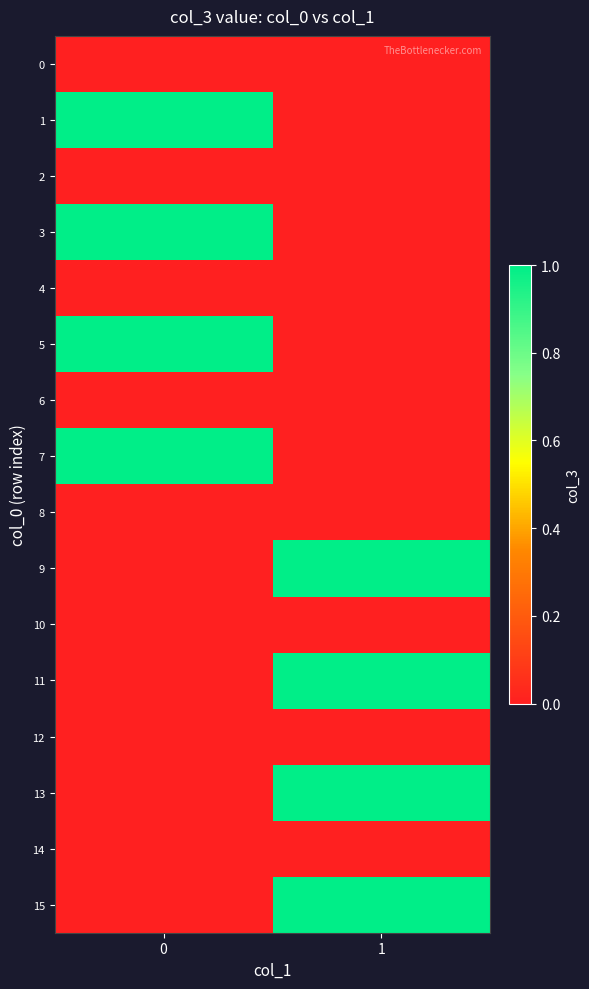

Reading left to right, transcribe all the data shown in this chart.

0: 0=0	1=0
1: 0=1	1=0
2: 0=0	1=0
3: 0=1	1=0
4: 0=0	1=0
5: 0=1	1=0
6: 0=0	1=0
7: 0=1	1=0
8: 0=0	1=0
9: 0=0	1=1
10: 0=0	1=0
11: 0=0	1=1
12: 0=0	1=0
13: 0=0	1=1
14: 0=0	1=0
15: 0=0	1=1